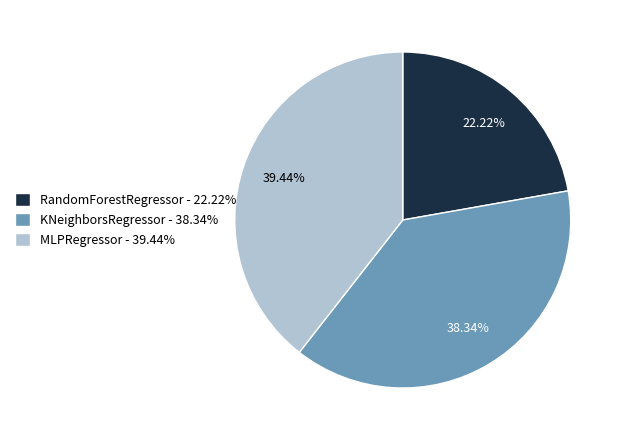

What is the total percentage of KNeighborsRegressor and RandomForestRegressor?

60.6%